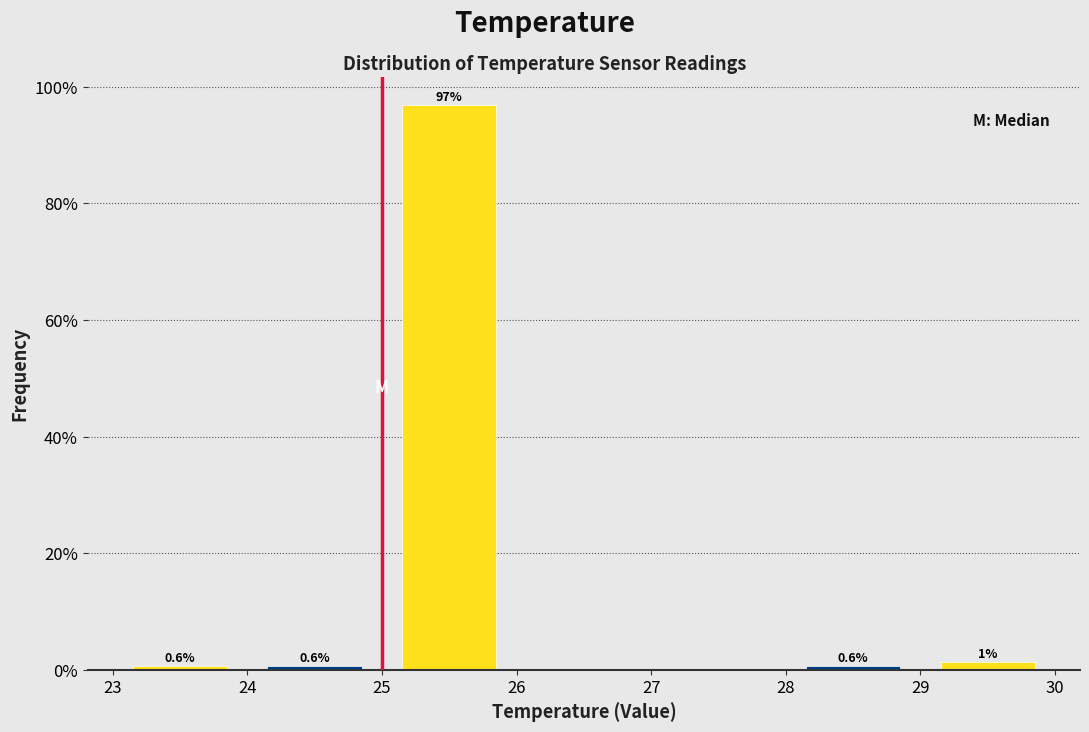

Which range on the x-axis has the tallest bar?

25 to 26